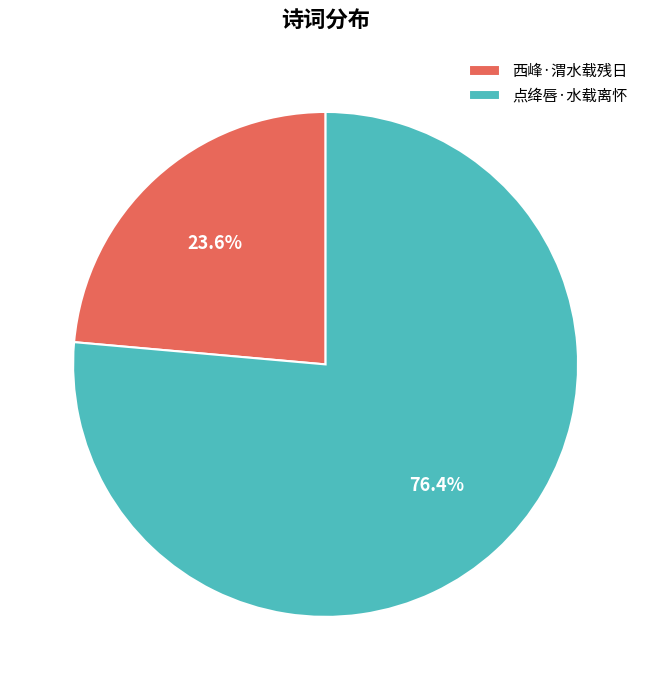

Between 西峰·渭水载残日 and 点绛唇·水载离怀, which is larger?

点绛唇·水载离怀